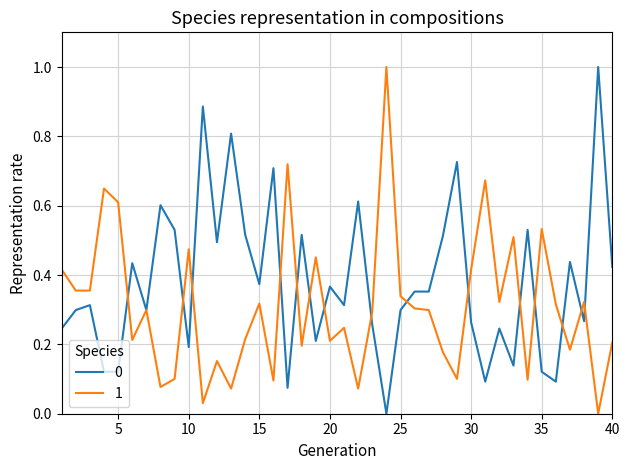

Which has a higher value, 28 or 36?

28